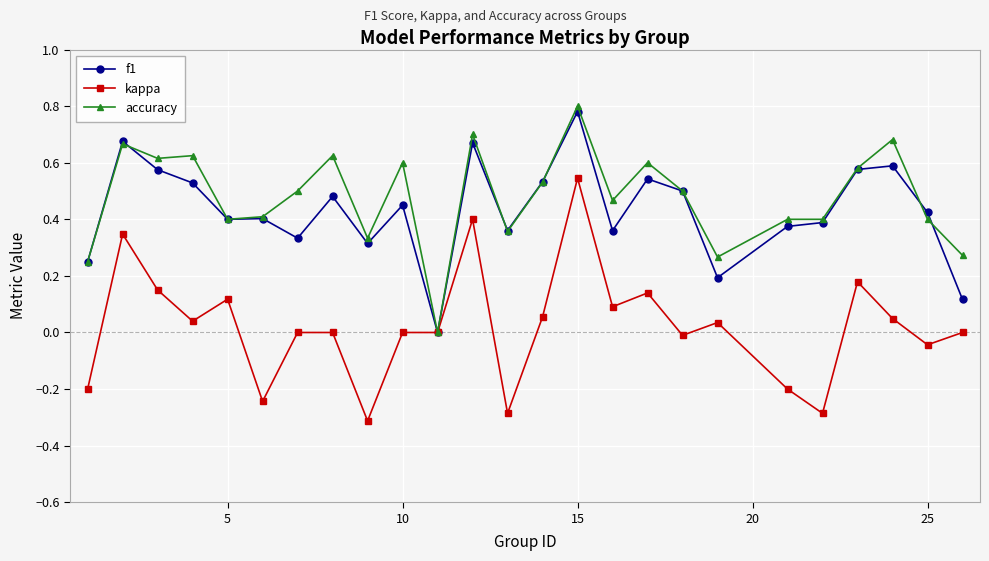

Count the number of categories in the chart.

25